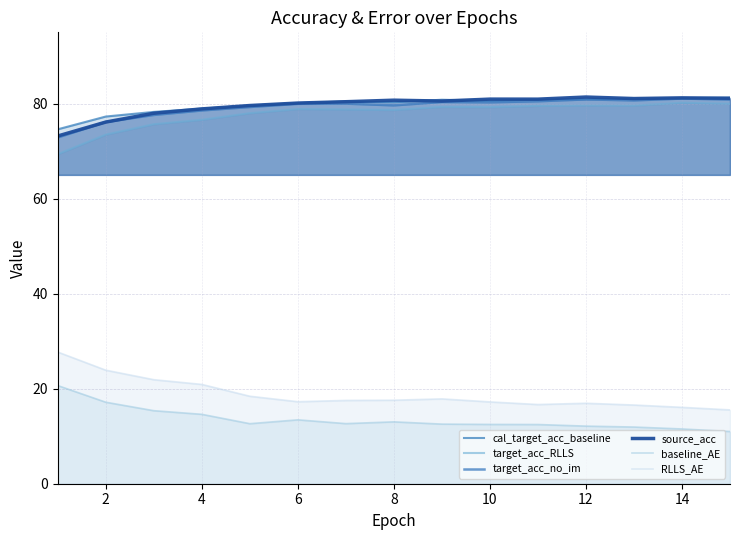

What are all the series names shown in the legend?

cal_target_acc_baseline, target_acc_RLLS, target_acc_no_im, source_acc, baseline_AE, RLLS_AE